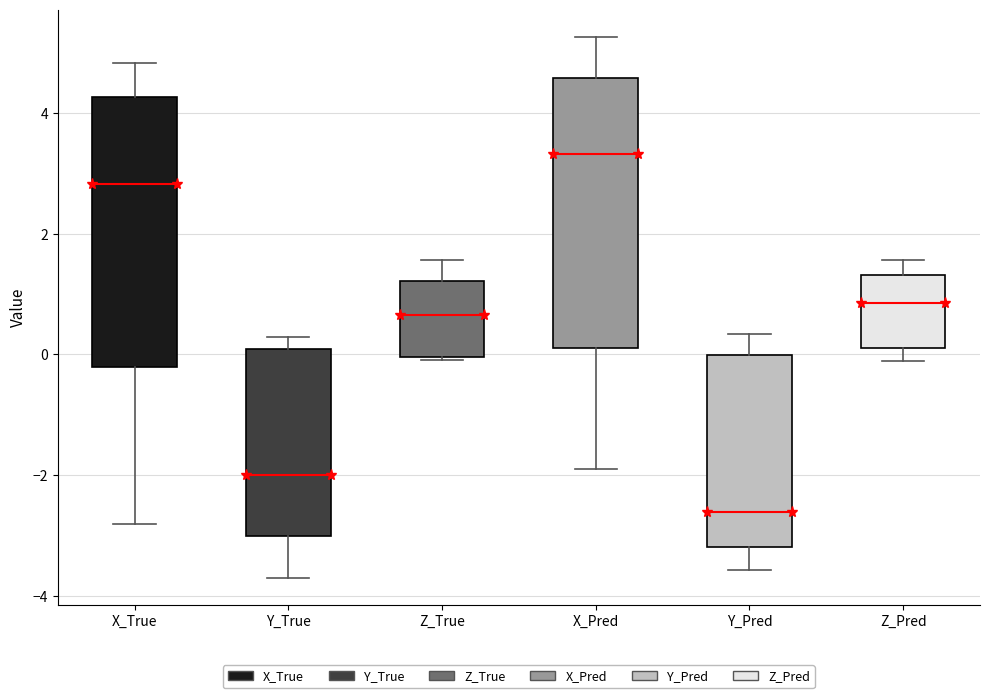

Which box's median line is the highest?

X_Pred